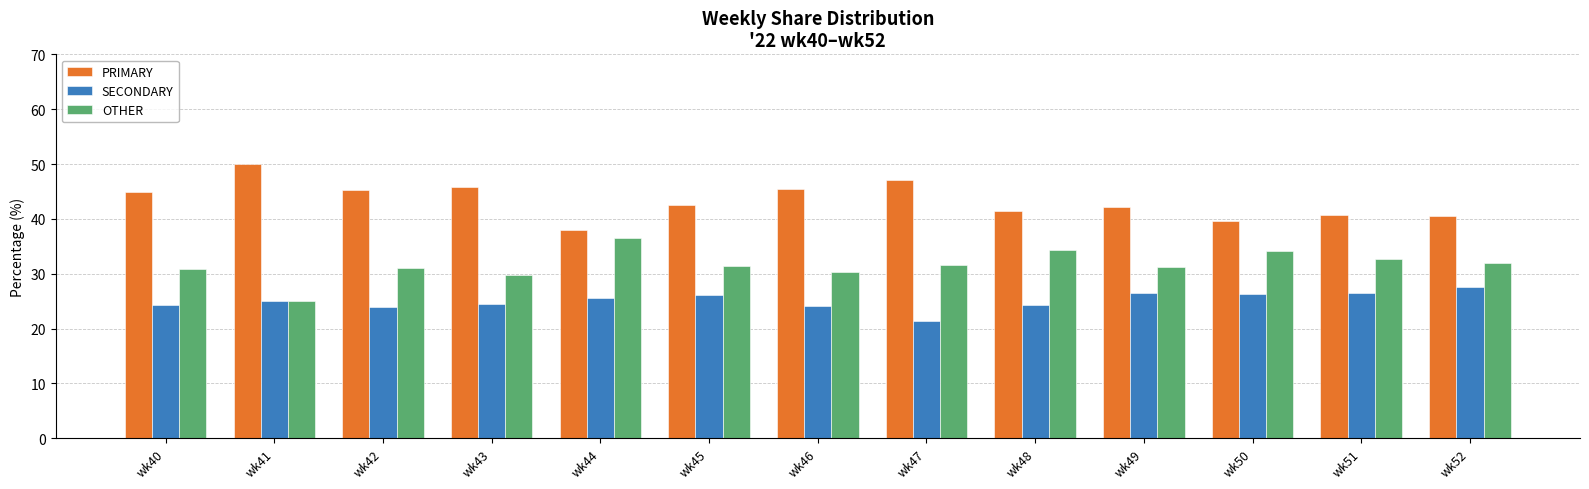

True or false: OTHER has a value of 29.7 at wk43.

True